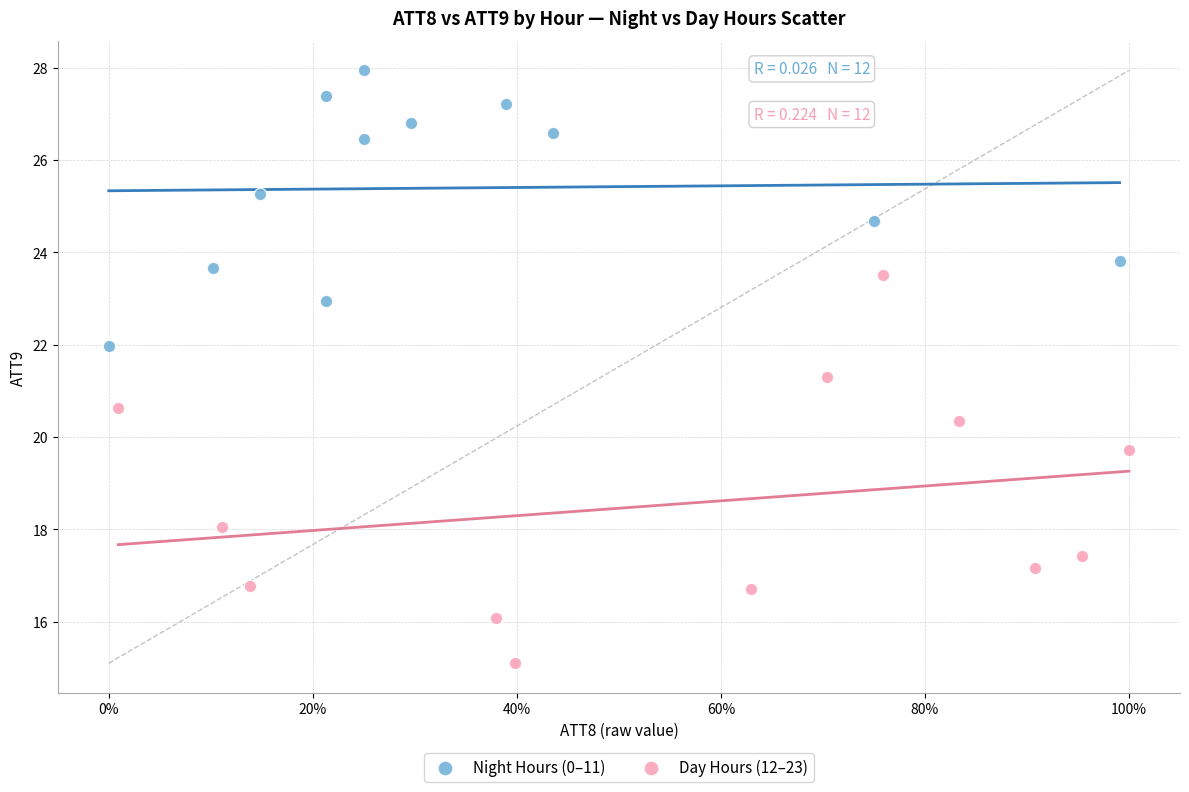

Which series has the widest spread of Y values?

Day Hours (12–23)